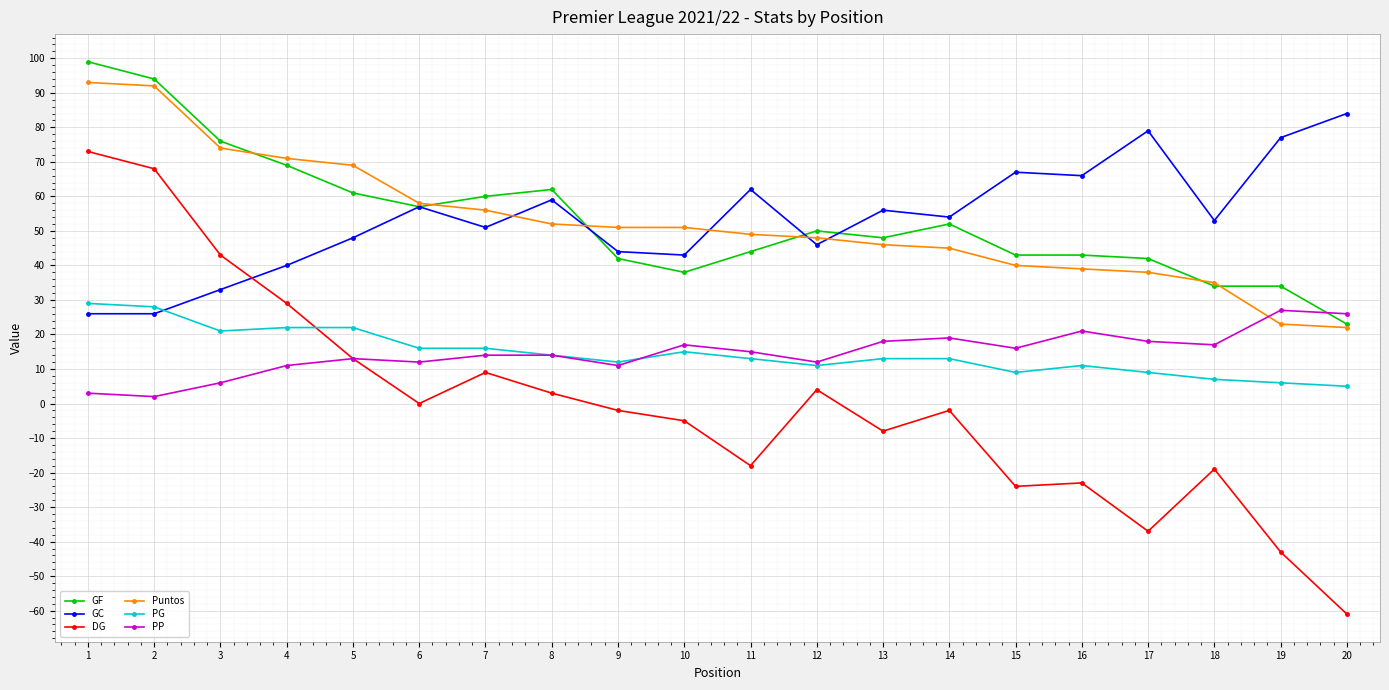

What is the value of the PG point at the 5th from the left?

22